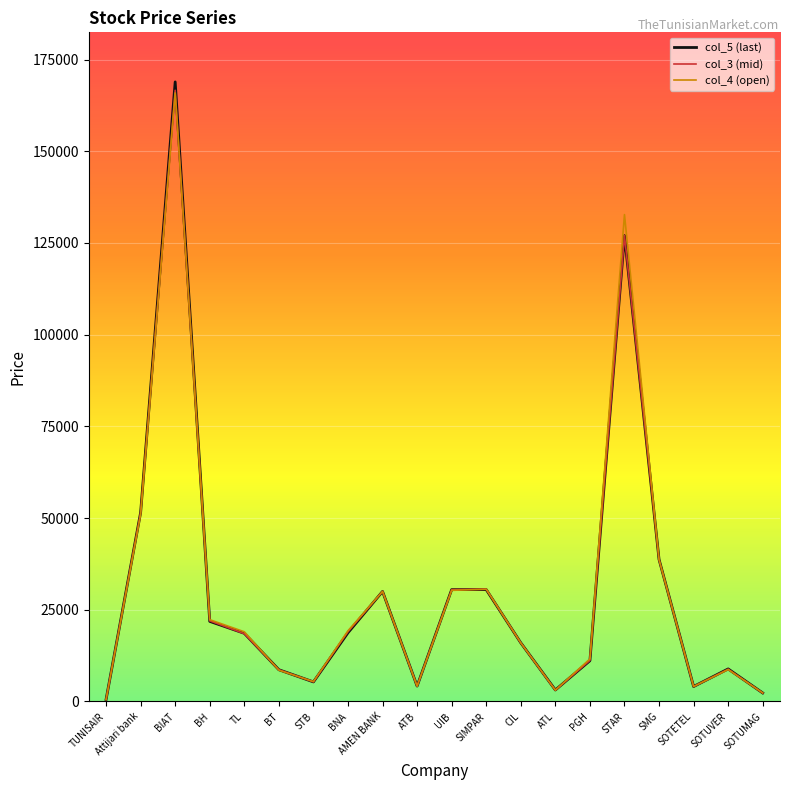

What is the spread (max minus min) of values at STAR?

5730